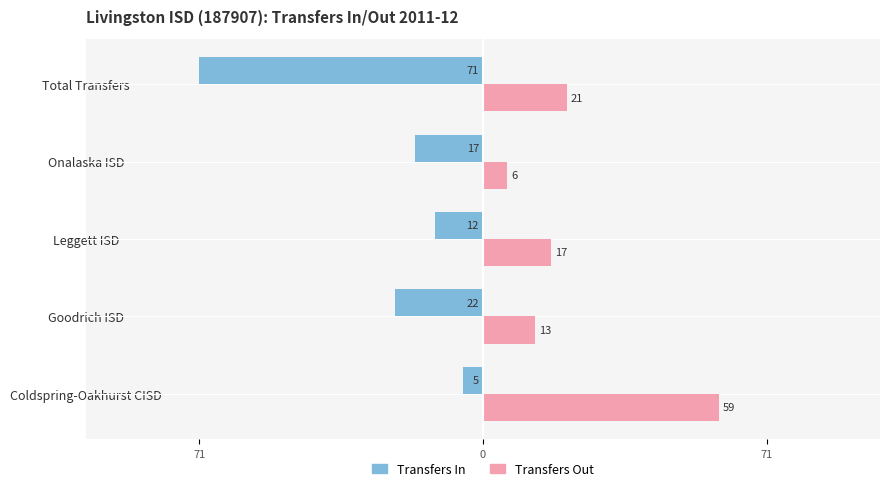

What are all the series names shown in the legend?

Transfers In, Transfers Out